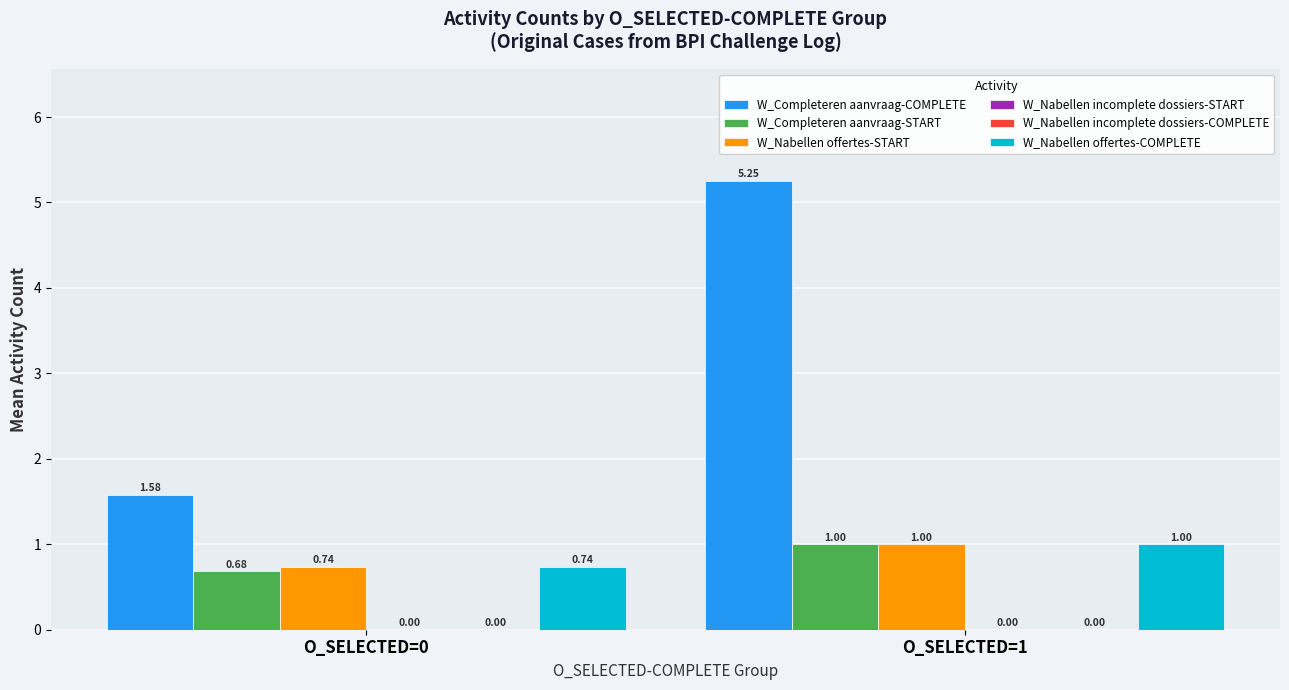

What is the difference between the highest and lowest values at O_SELECTED=1?

5.2